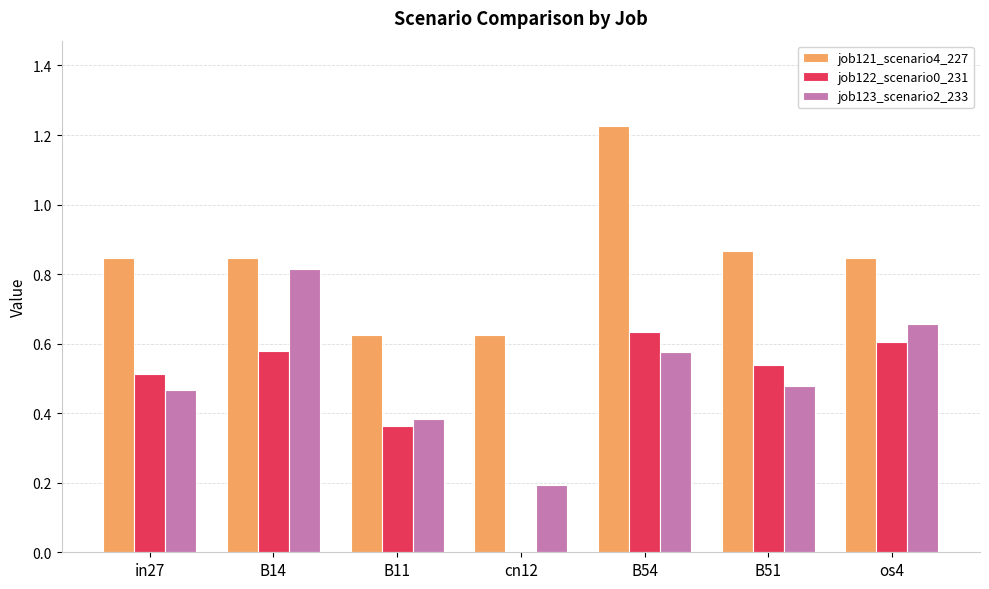

Is the value of job121_scenario4_227 at cn12 greater than the value of job122_scenario0_231 at in27?

Yes